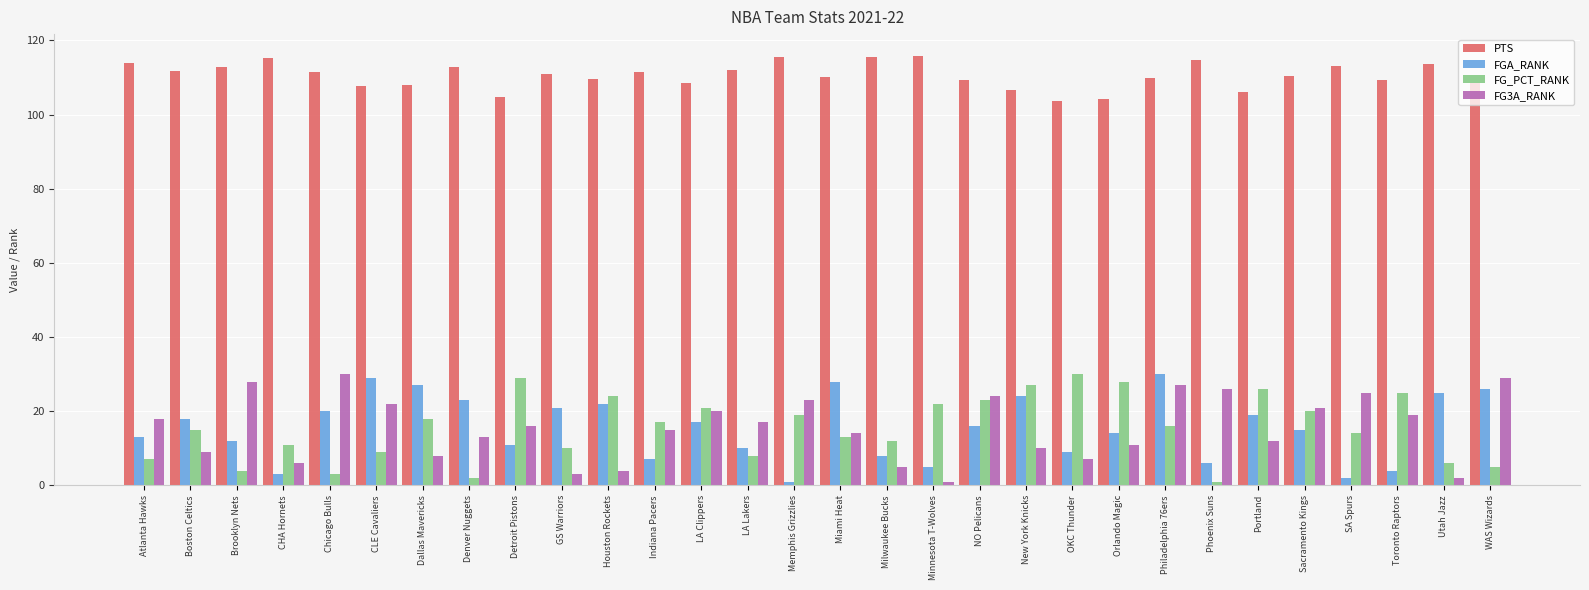

How many bars are there in total?

120